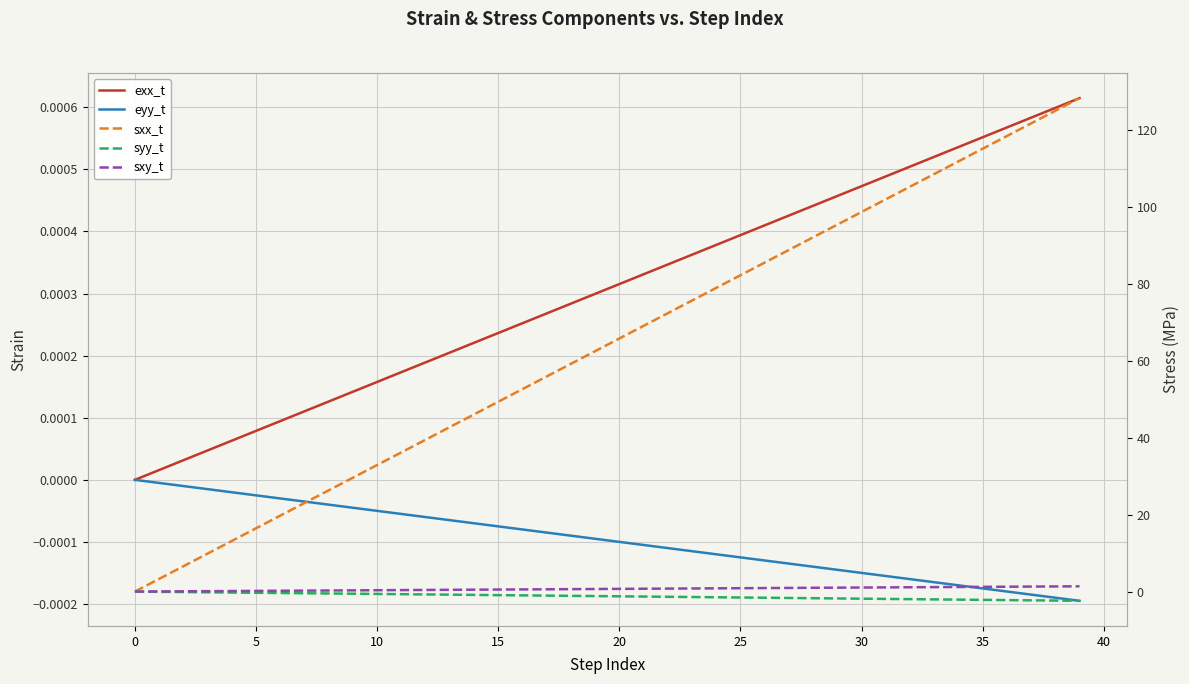

How many data points does each series have?

40